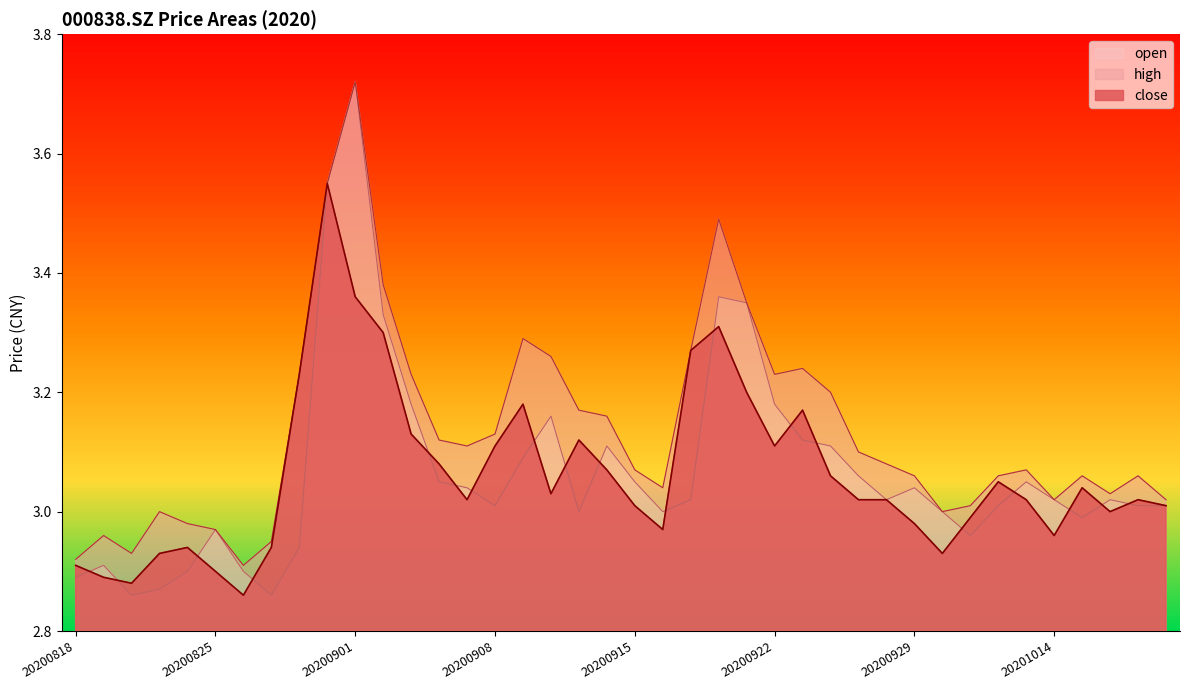

True or false: open and high intersect in this chart.

False